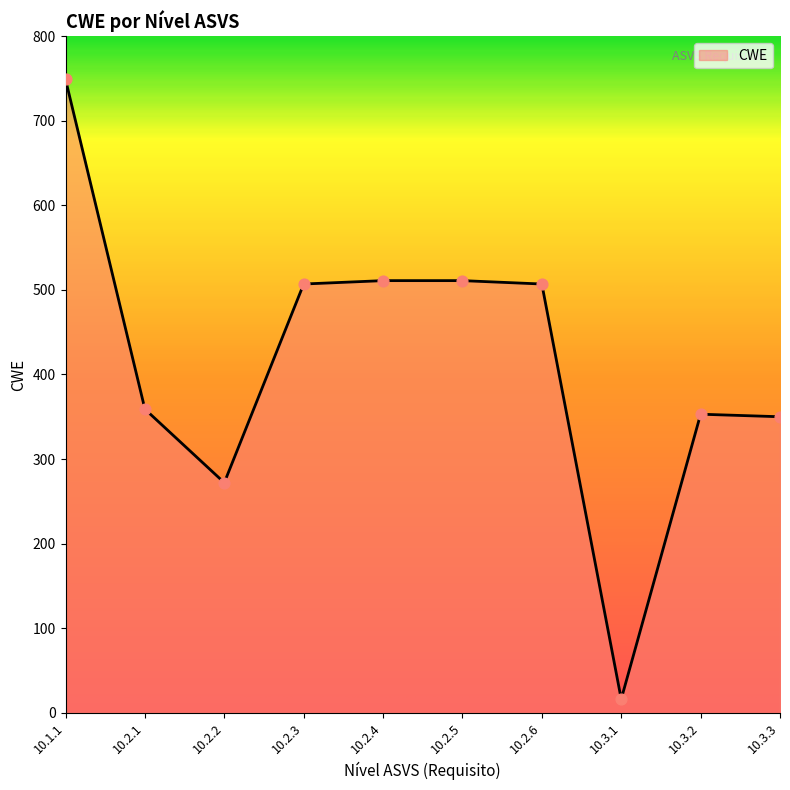

What is the change in value from 10.2.2 to 10.2.6?

+235